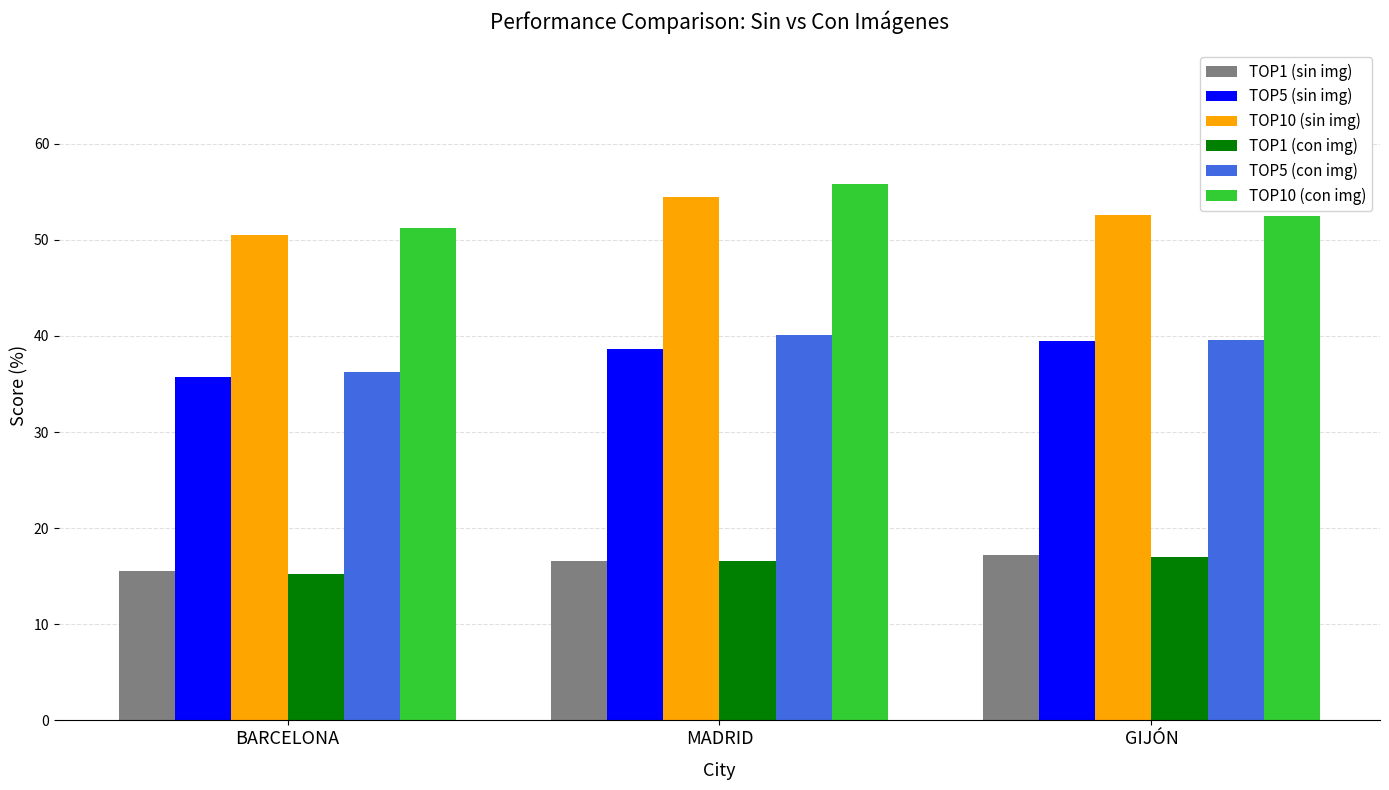

What is the sum of all TOP1 (sin img) values?

49.3